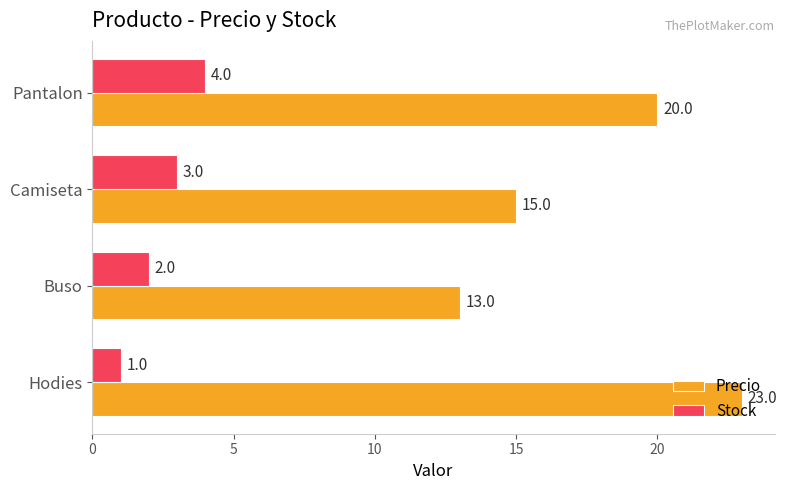

Rank the categories by Precio value from lowest to highest.

Buso, Camiseta, Pantalon, Hodies